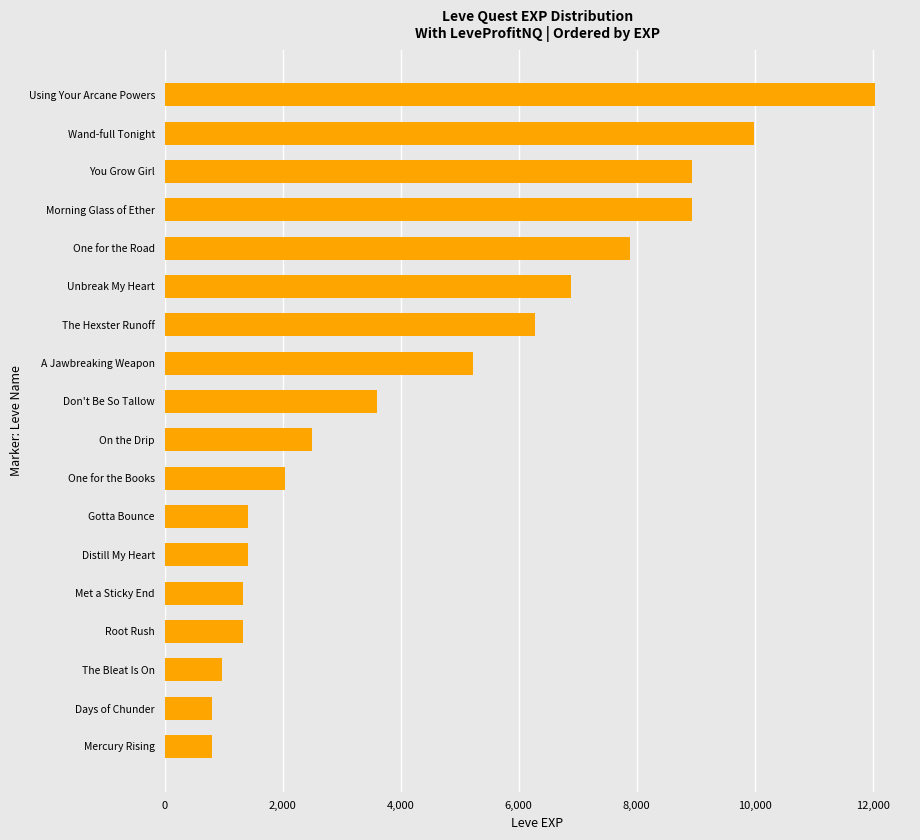

What is the difference between the maximum and minimum values?

11230